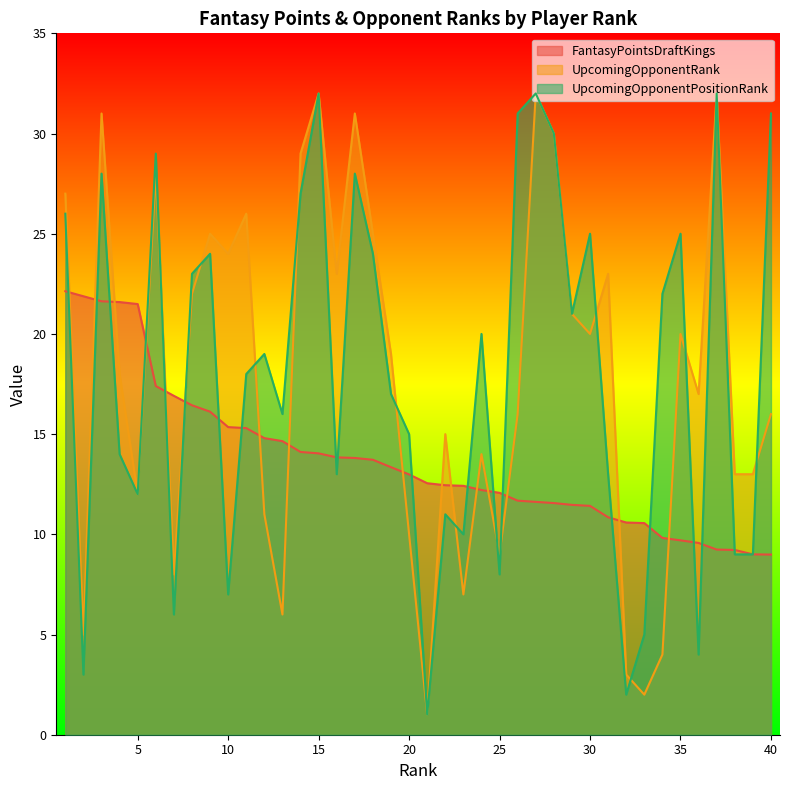

At which label is FantasyPointsDraftKings closest to 15?

12